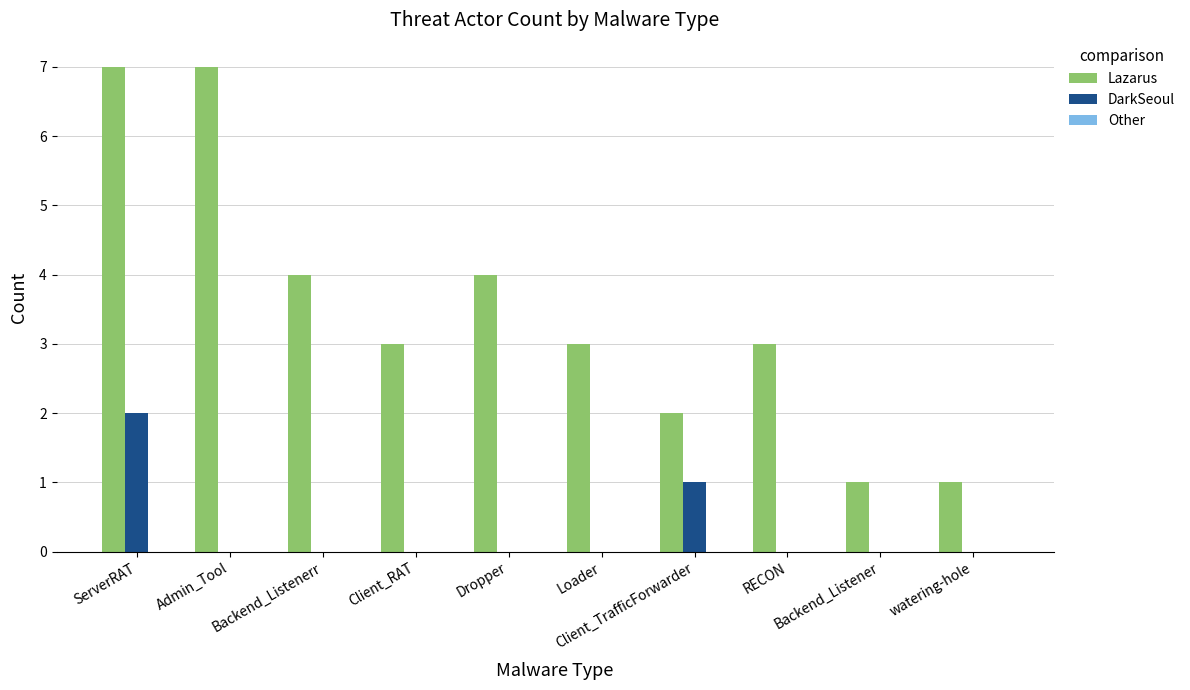

What is the average value of the Lazarus series?

4